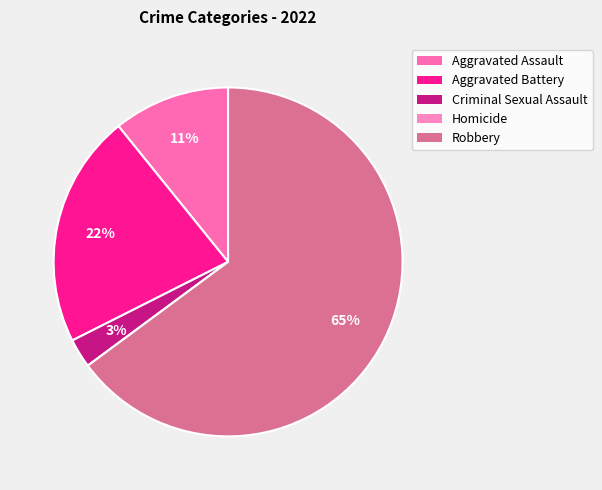

Which category has the smallest portion of the pie?

Homicide